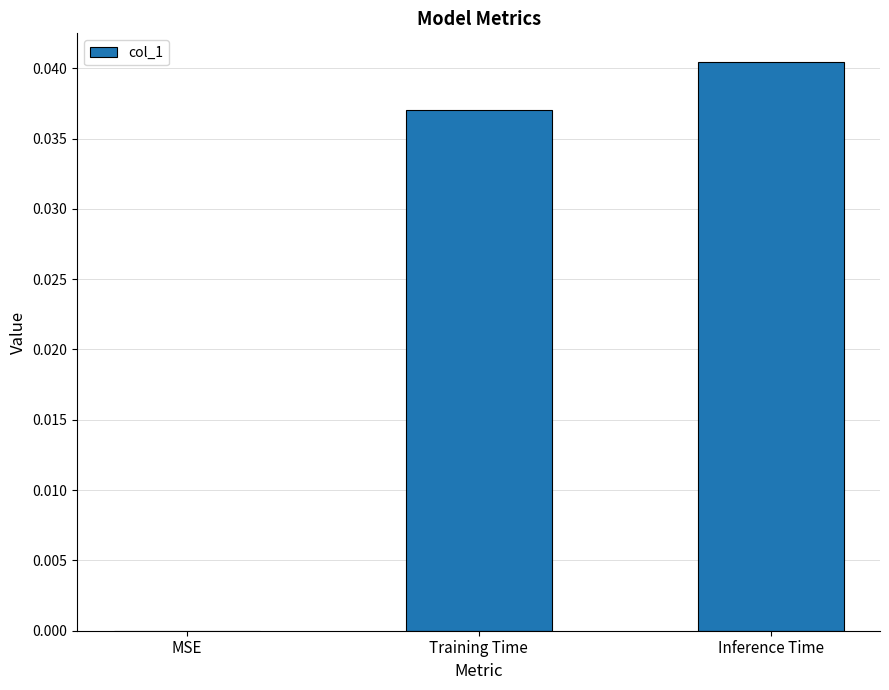

What is the sum of the values at Training Time and Inference Time?

0.1